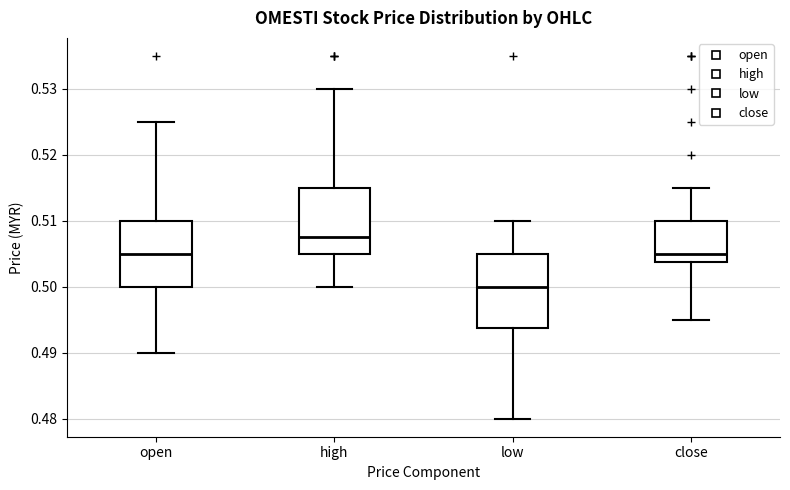

Where does the lower whisker of the box for close end on the y-axis? The values are not printed on the chart, so give them approximately, as read against the axis.

0.495